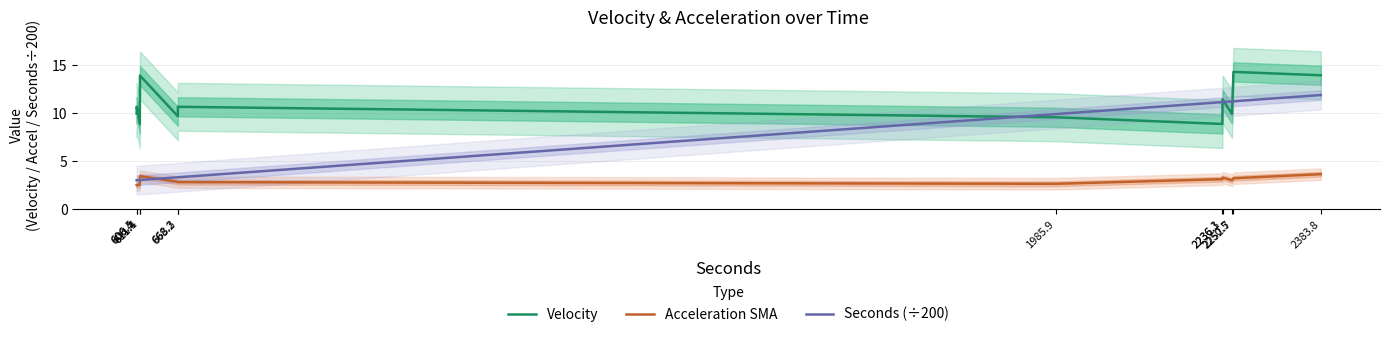

The Velocity series shows 10.7 at 668.3. True or false?

True